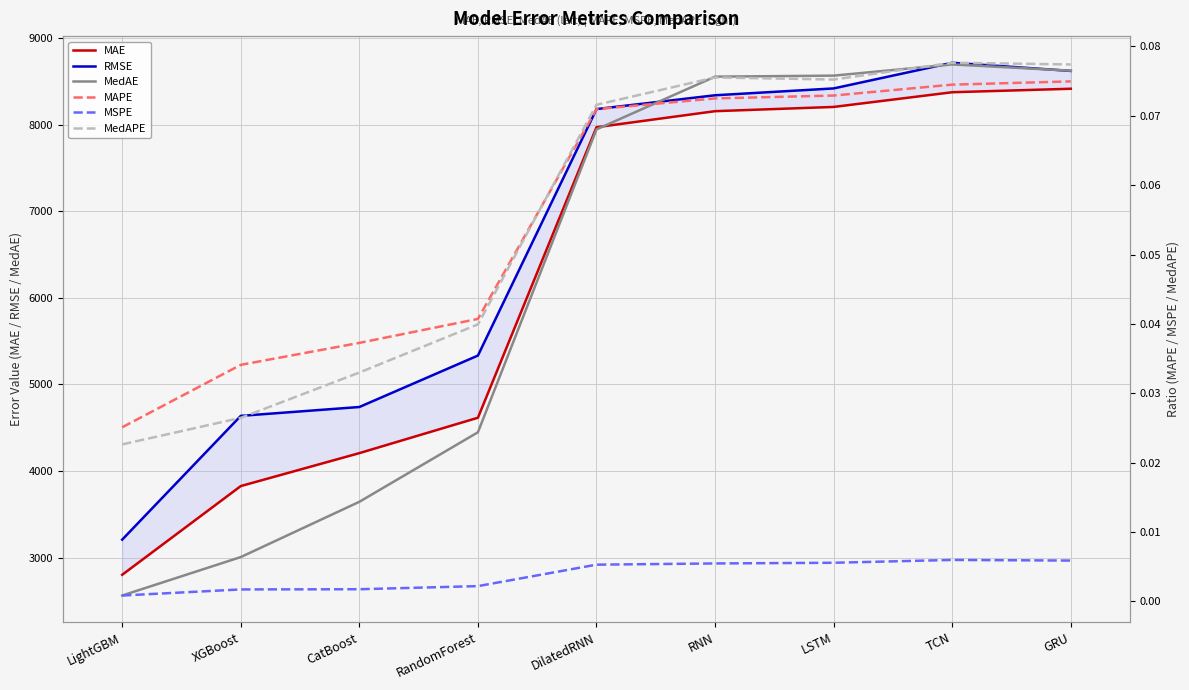

What is the sum of the MAPE values at RNN and DilatedRNN?

0.1